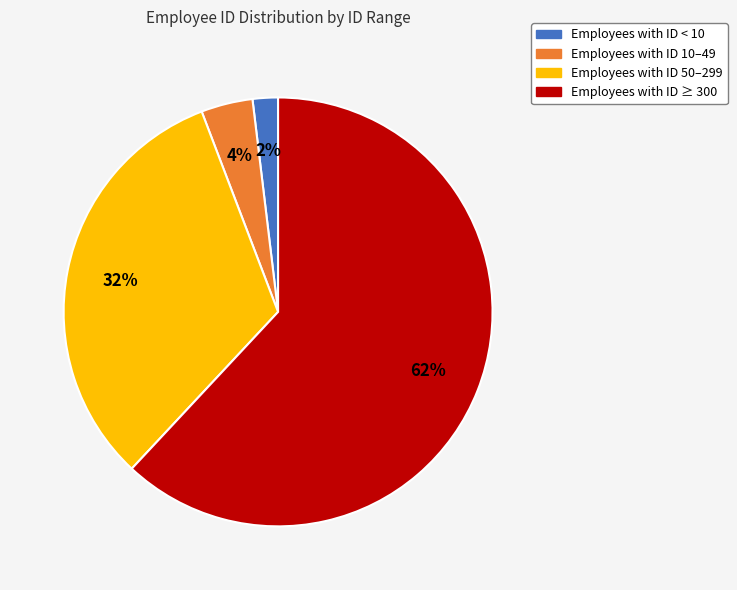

What is the largest slice in the pie chart?

Employees with ID ≥ 300